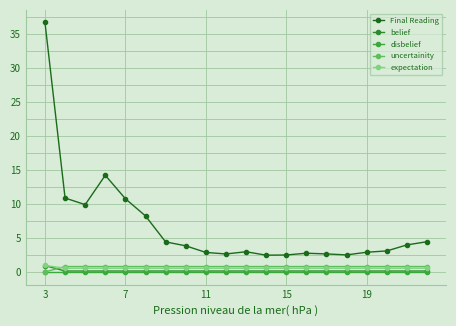

How many lines are shown in the chart?

5